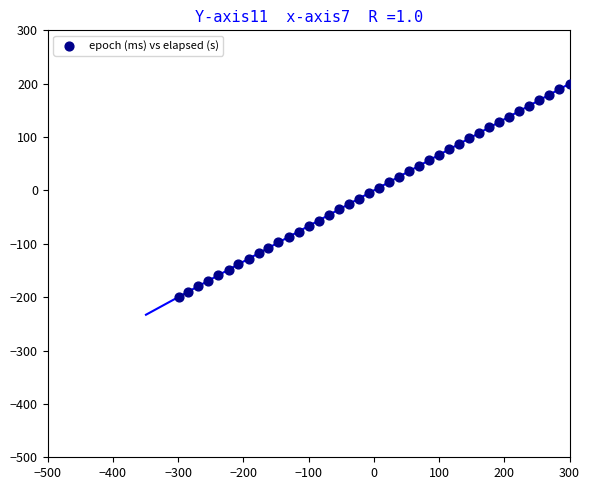

What is the range of X values (max minus min)?

599.4